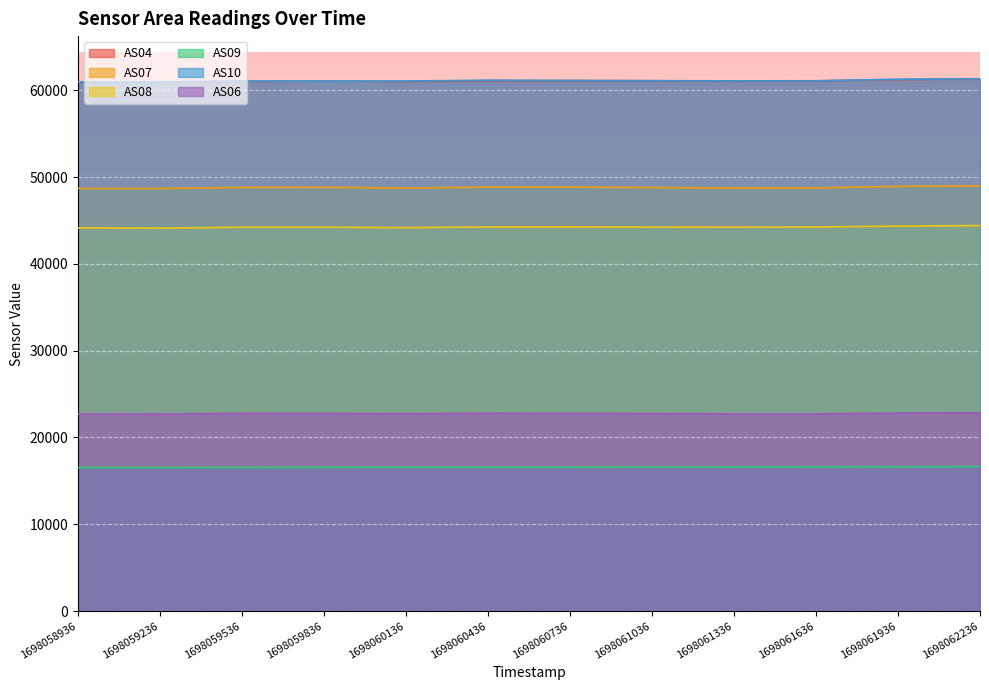

True or false: AS09 and AS07 intersect in this chart.

False